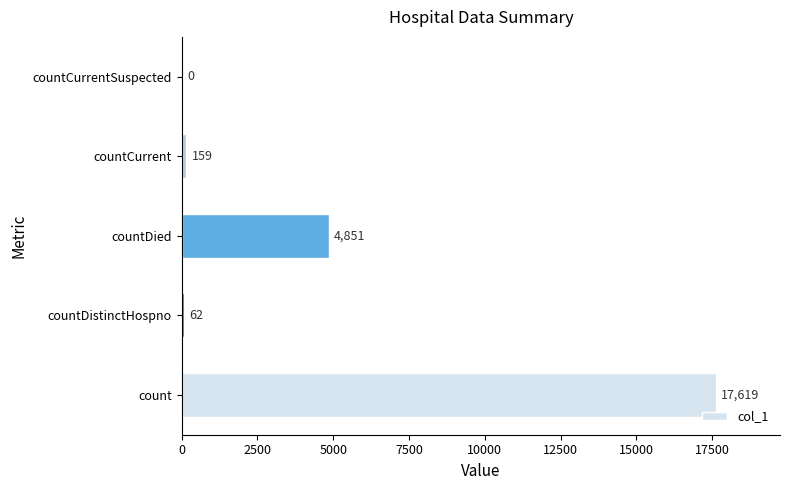

What is the sum of all values?

22691